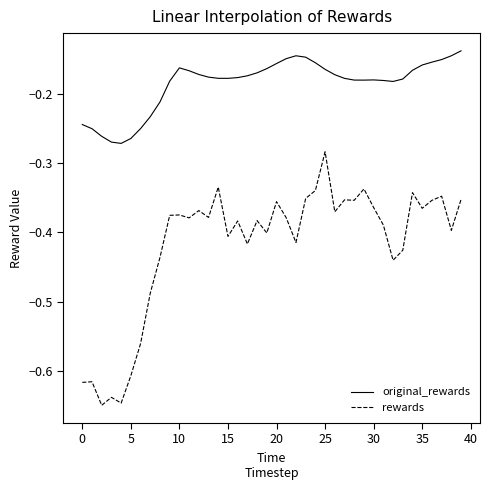

True or false: original_rewards and rewards cross at least once.

False